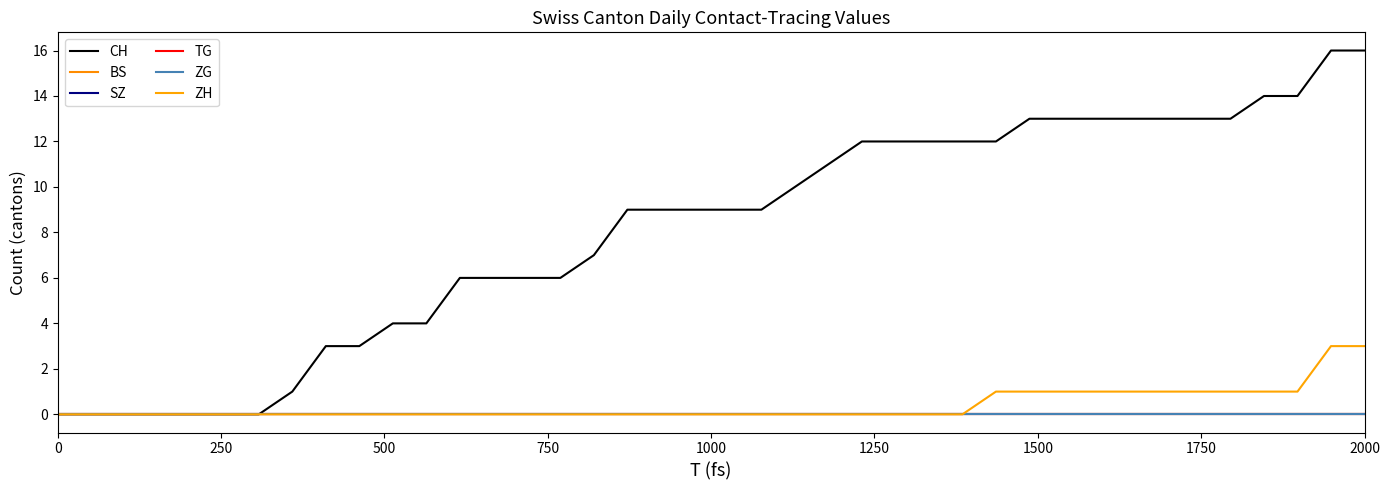

Does the chart have visible grid lines?

No